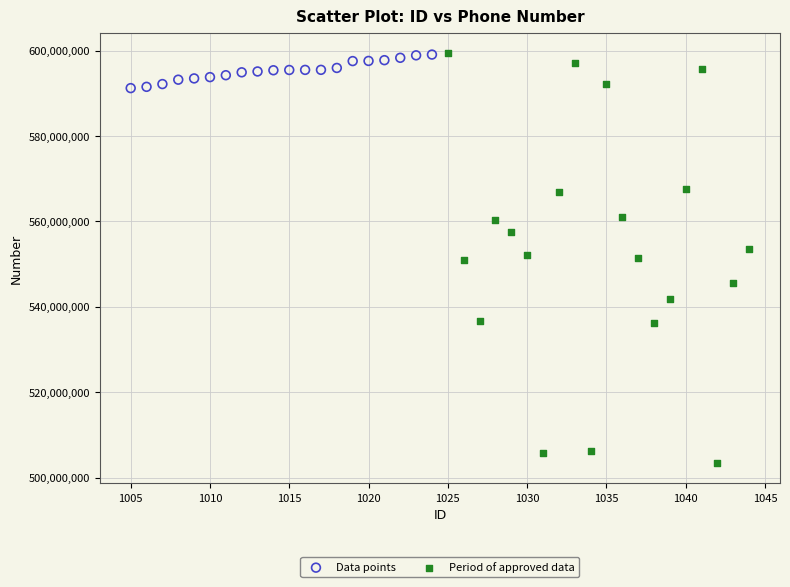

Which series has the largest Y range (max minus min)?

Period of approved data